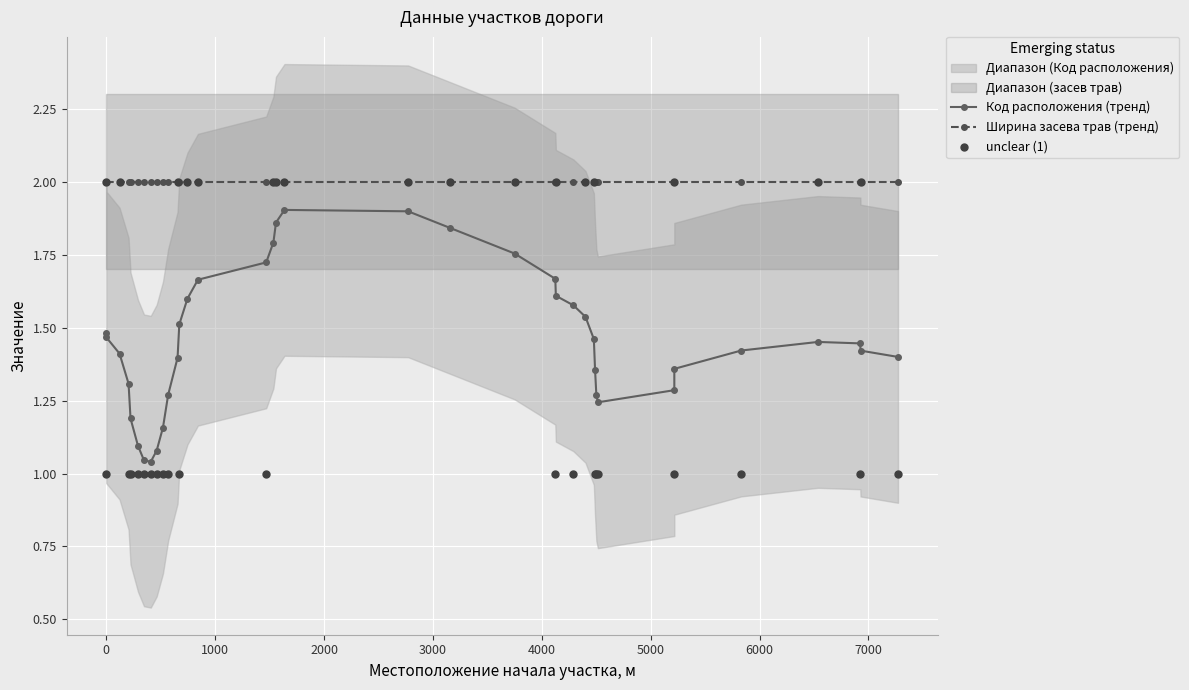

Is the value of Код расположения (тренд) at 29 greater than the value of unclear (1) at 31?

No